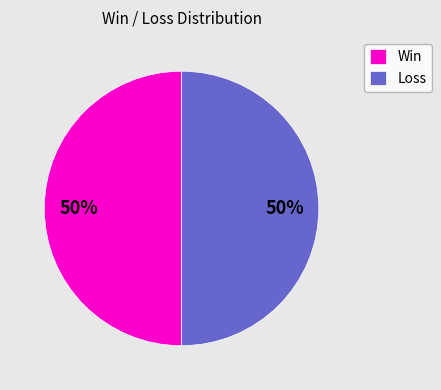

How many segments does this pie chart have?

2